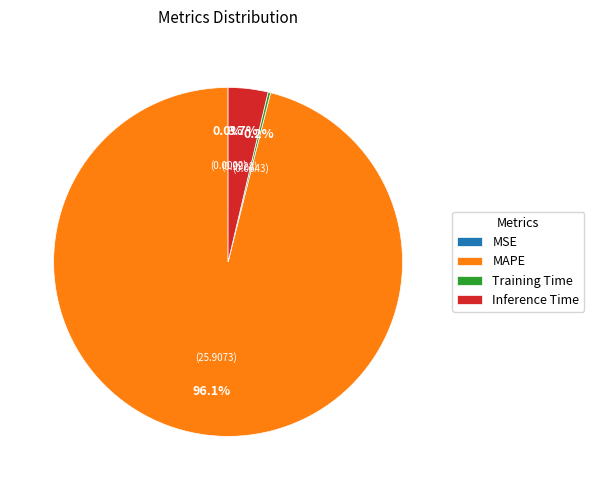

Is there any slice that represents more than half of the pie?

Yes